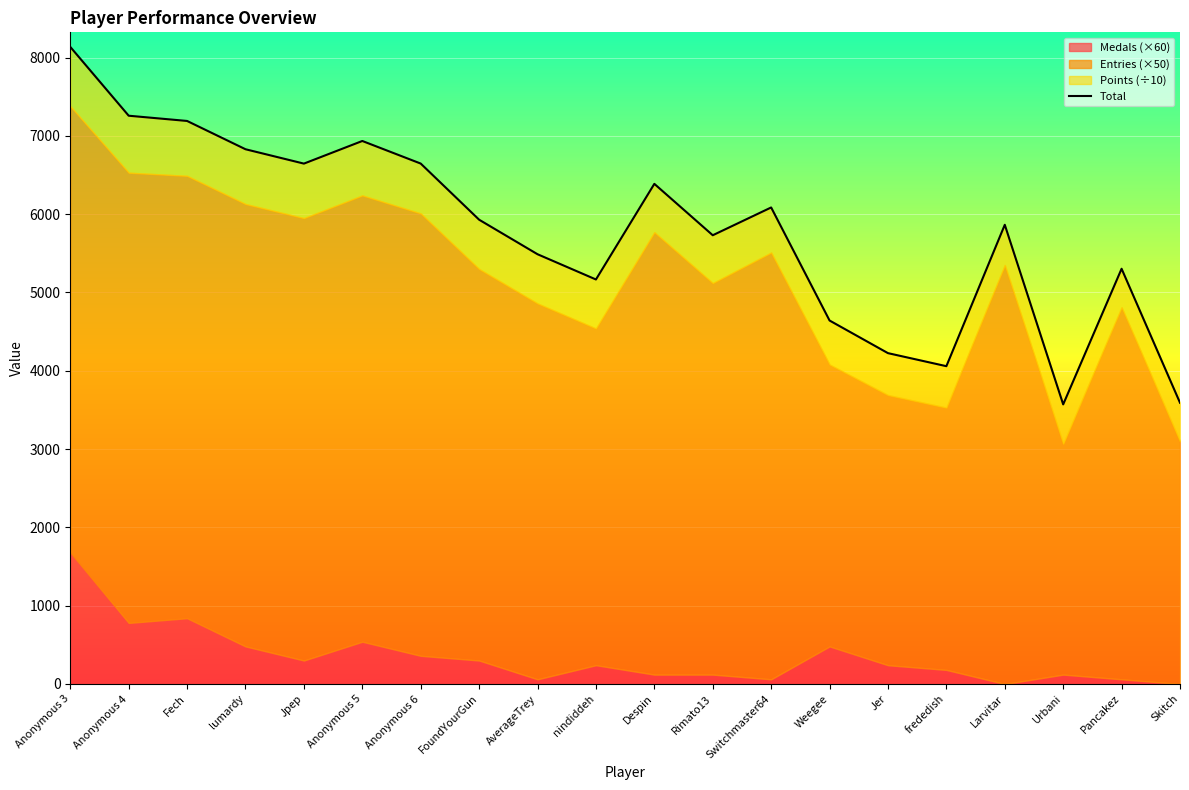

Approximately how many times larger is the value at Despin compared to Fech?

0.9